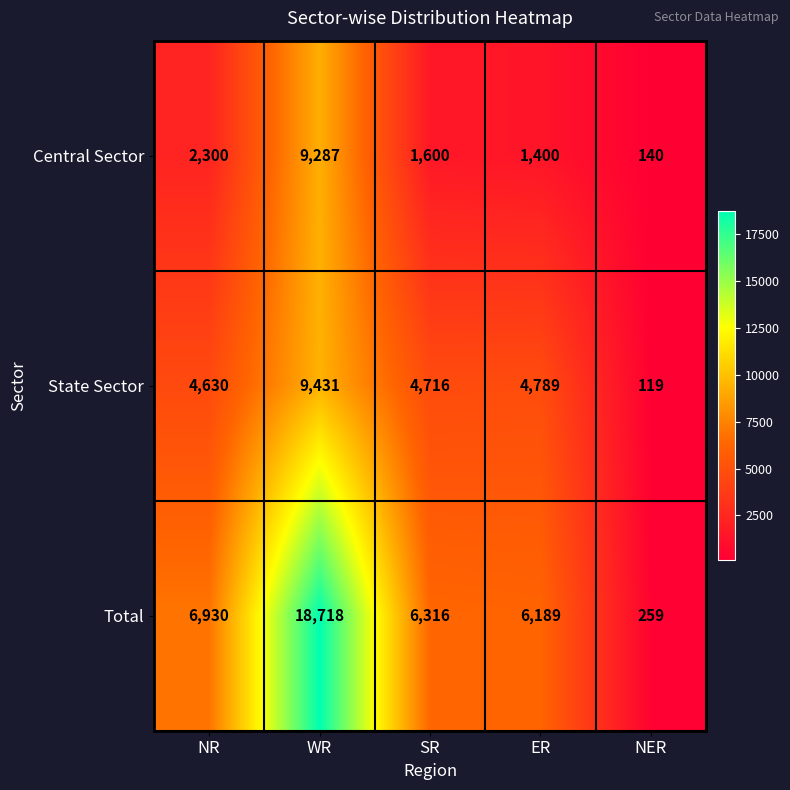

Reading left to right, what are all the values shown in this chart?

Central Sector: 2300	9287	1600	1400	140
State Sector: 4630	9431	4716	4789	119
Total: 6930	18718	6316	6189	259